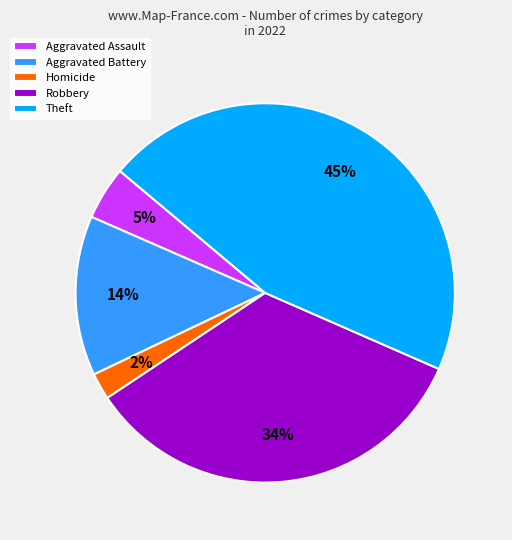

Is Theft the majority of the pie?

No